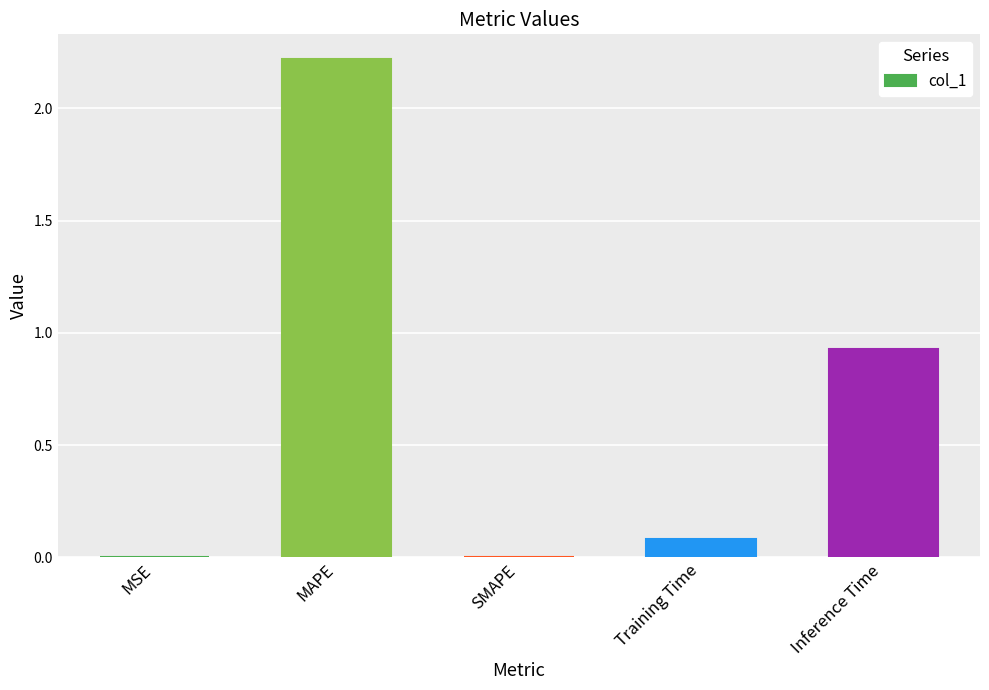

What is the sum of all values?

3.2